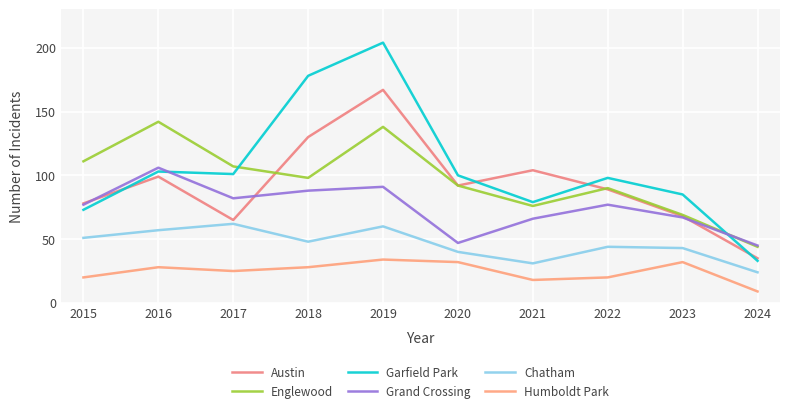

Does the chart display data point markers on the line(s)?

No